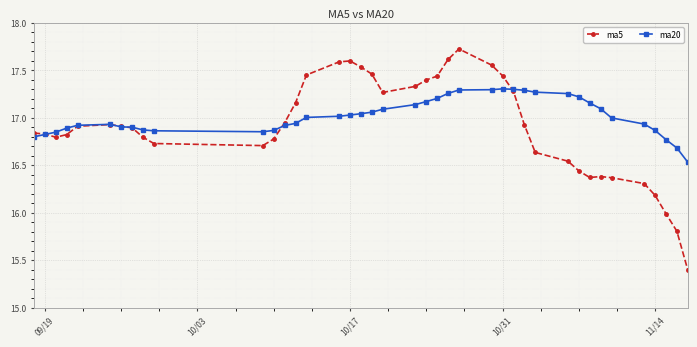

How many lines are shown in the chart?

2